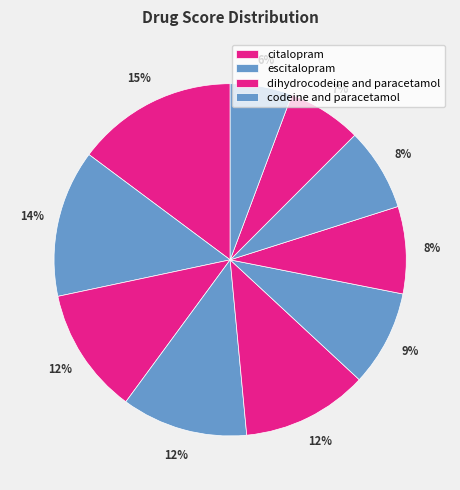

Count the number of slices in the pie.

10